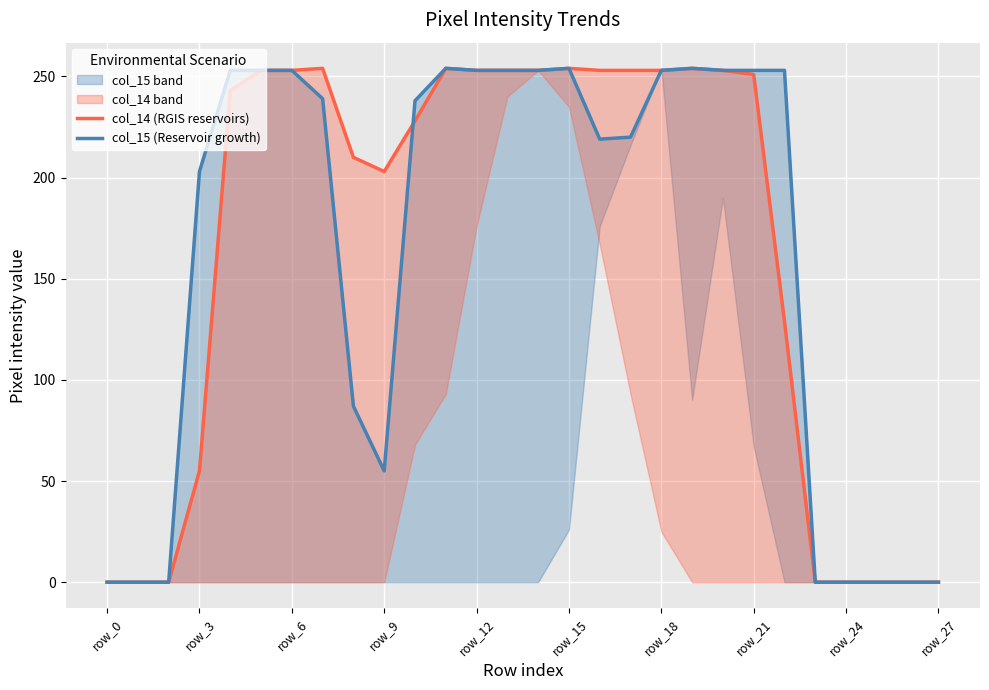

After their last crossing, which series has the higher values: col_15 (Reservoir growth) or col_14 (RGIS reservoirs)?

col_15 (Reservoir growth)